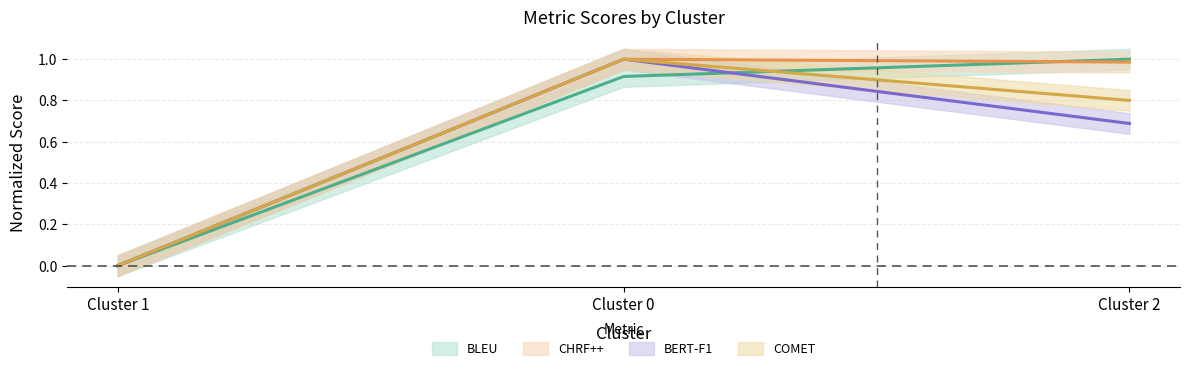

At which label does COMET reach its minimum?

Cluster 1